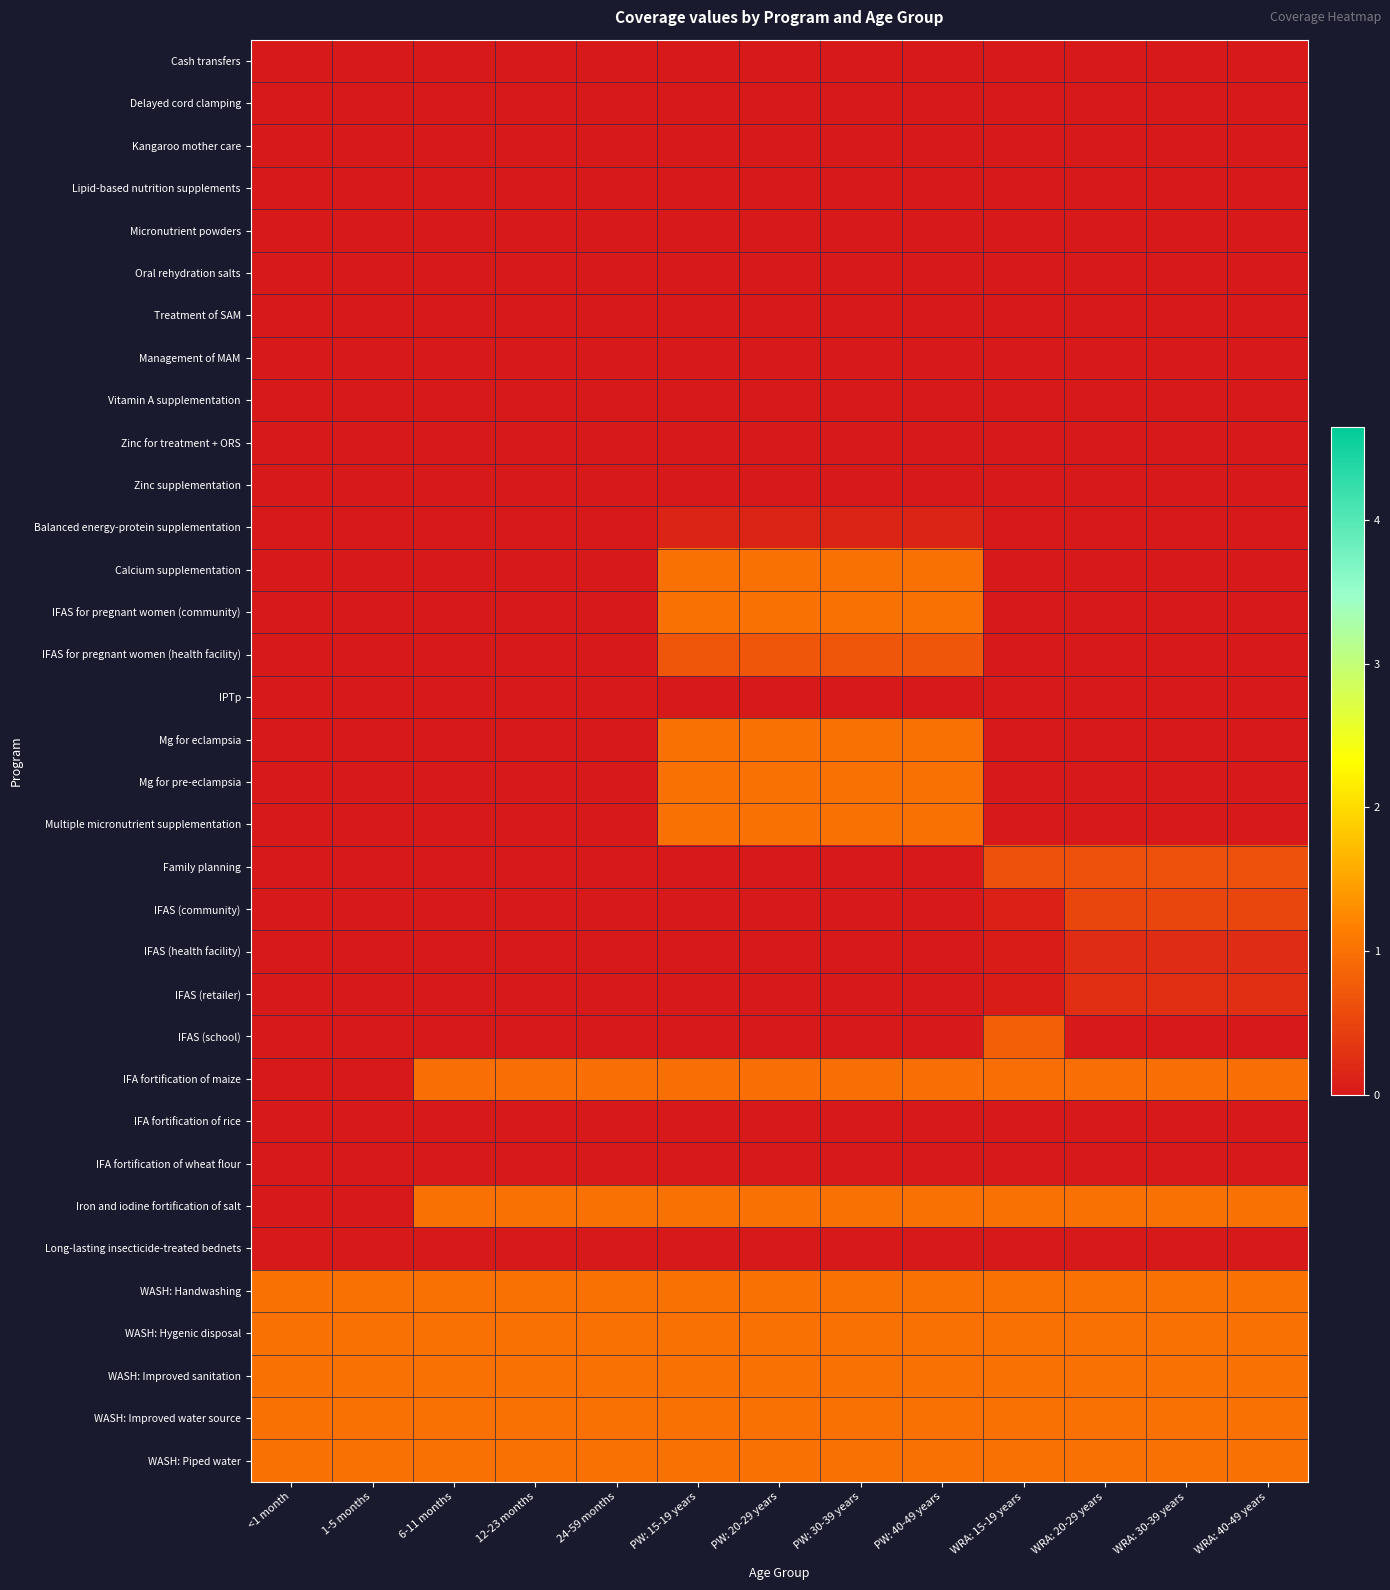

At which category does the chart reach its minimum across all series?

<1 month